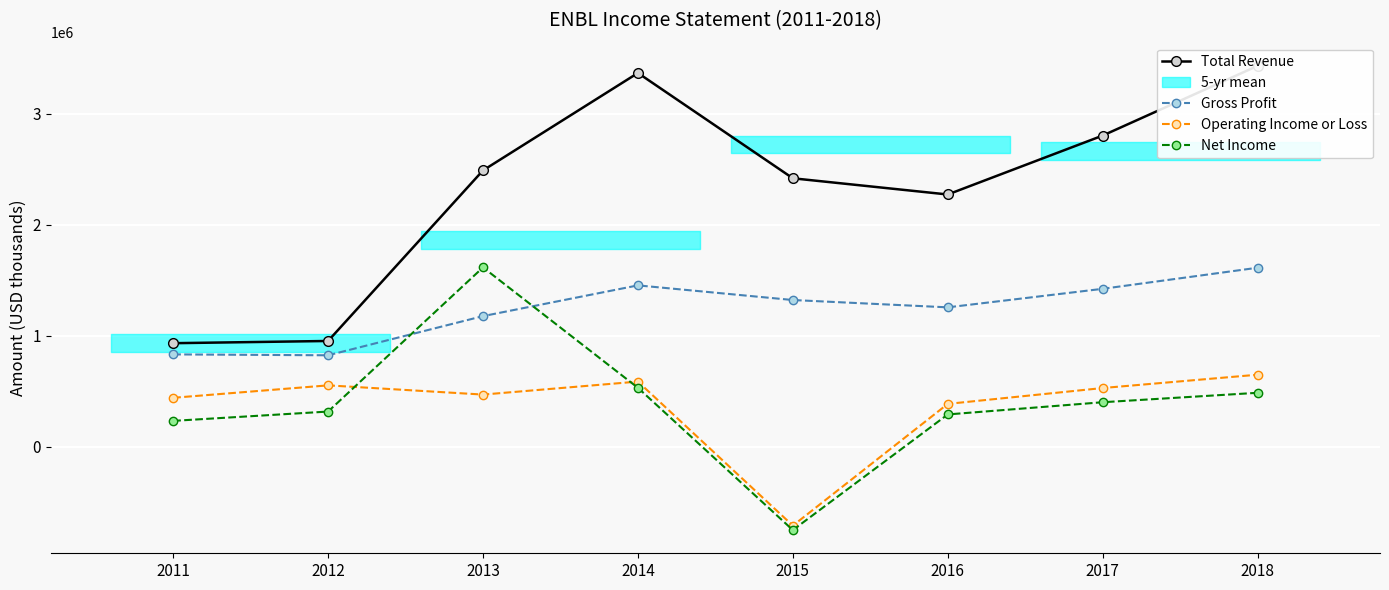

Reading left to right, extract all data points from this chart.

Total Revenue: 2011=932000	2012=952000	2013=2489000	2014=3367000	2015=2418000	2016=2272000	2017=2803000	2018=3431000
Gross Profit: 2011=831000	2012=823000	2013=1176000	2014=1453000	2015=1321000	2016=1255000	2017=1422000	2018=1612000
Operating Income or Loss: 2011=440000	2012=552000	2013=469000	2014=586000	2015=-712000	2016=385000	2017=528000	2018=648000
Net Income: 2011=232000	2012=316000	2013=1615000	2014=530000	2015=-752000	2016=290000	2017=400000	2018=485000